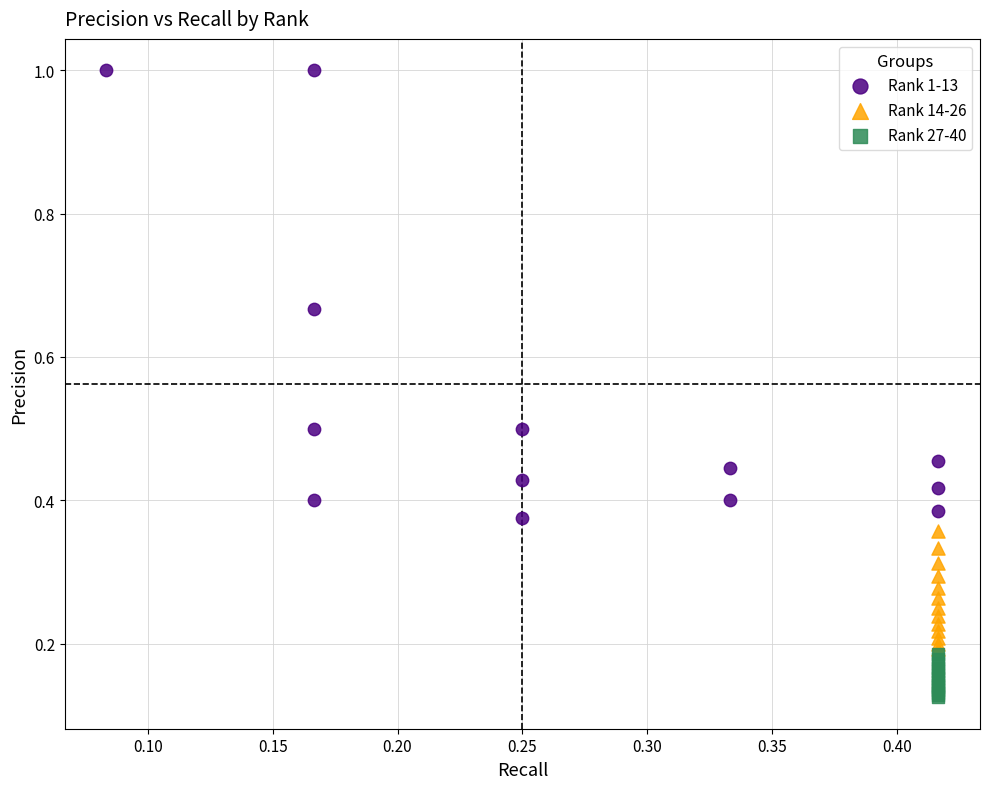

Which series contains the highest Y value?

Rank 1-13